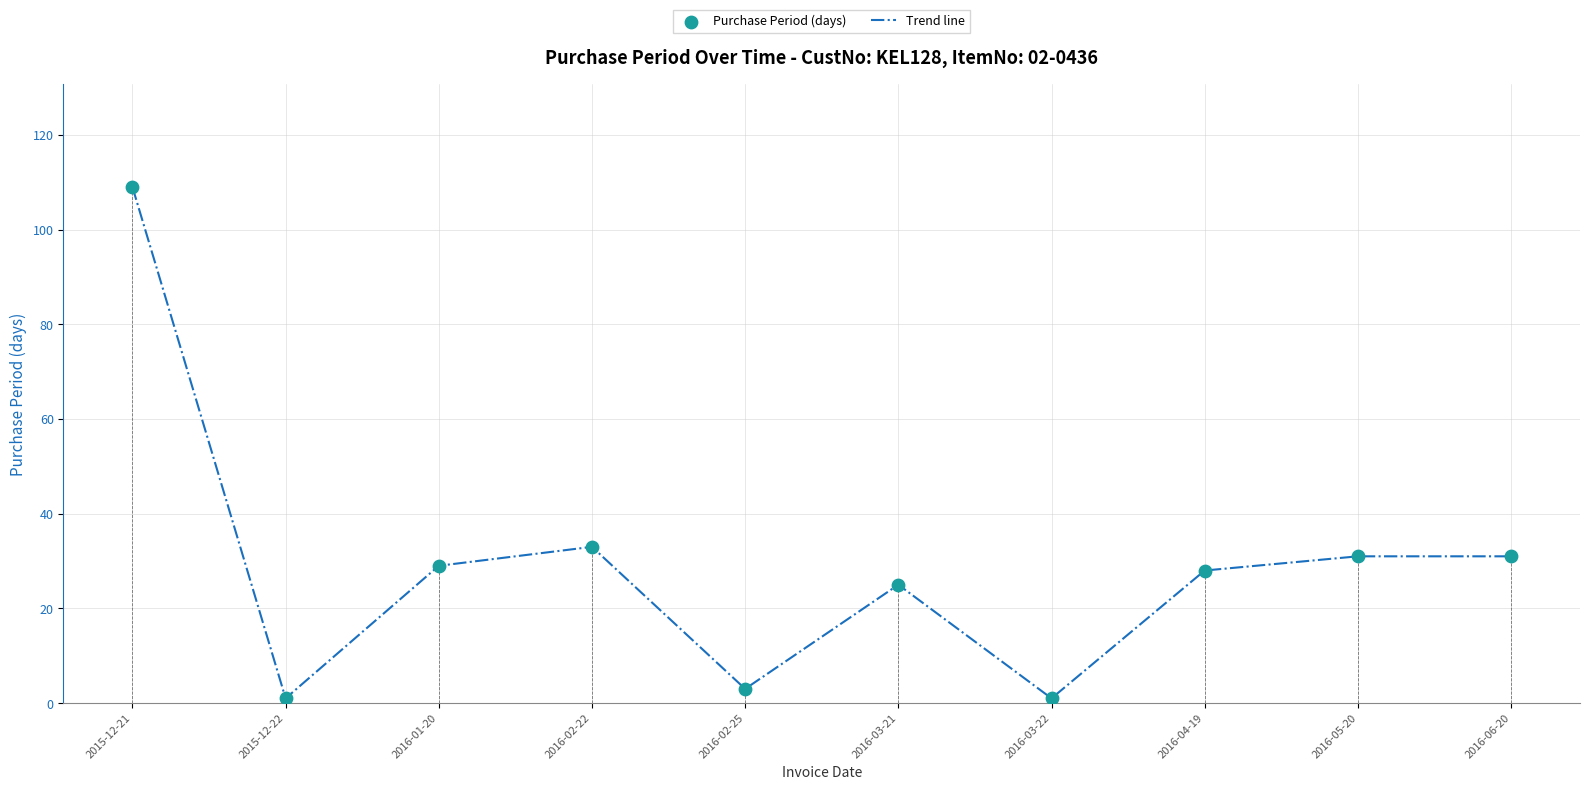

What is the total value across all series at 2016-06-20?

62